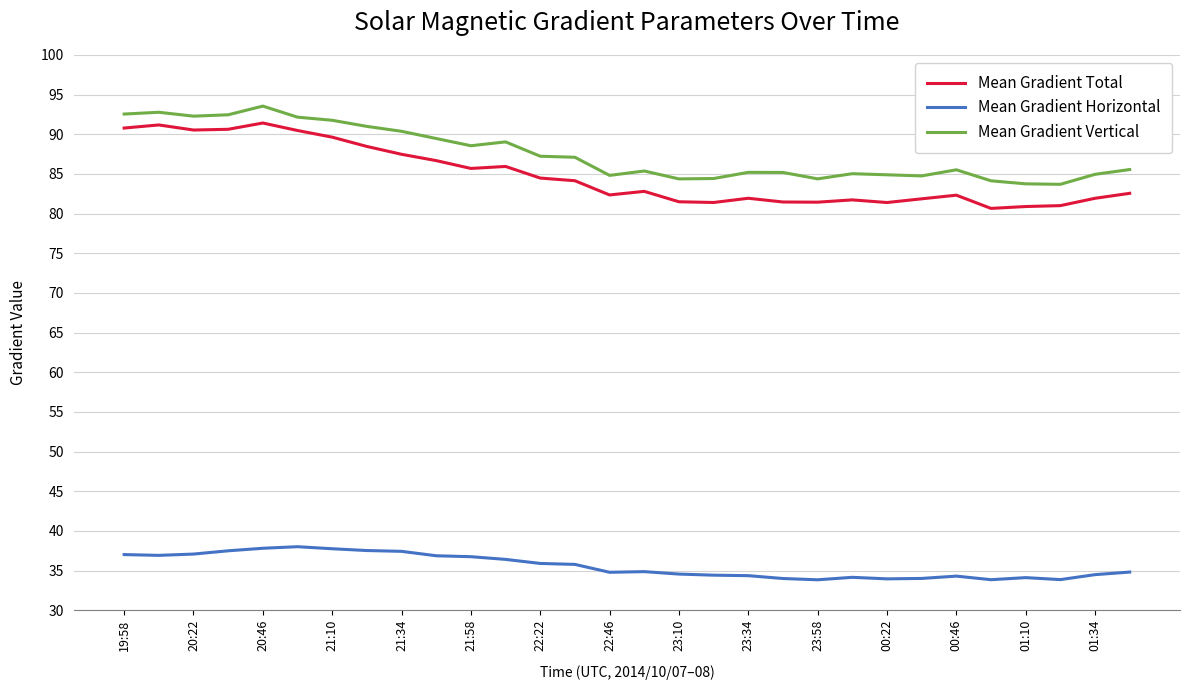

What is the smallest value displayed?

33.8